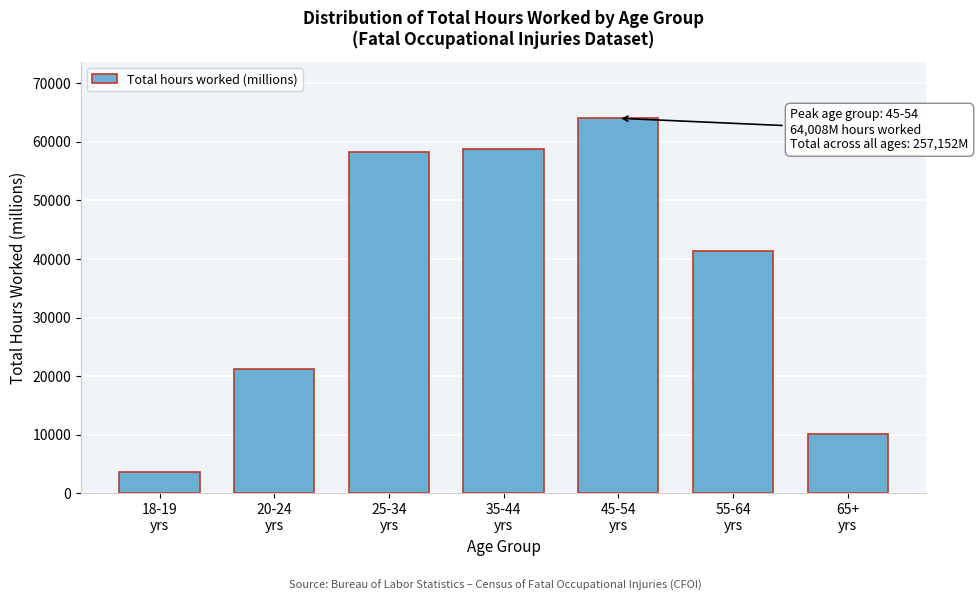

Reading left to right, list all the values displayed in this chart.

3614	21262	58180	58722	64008	41299	10067